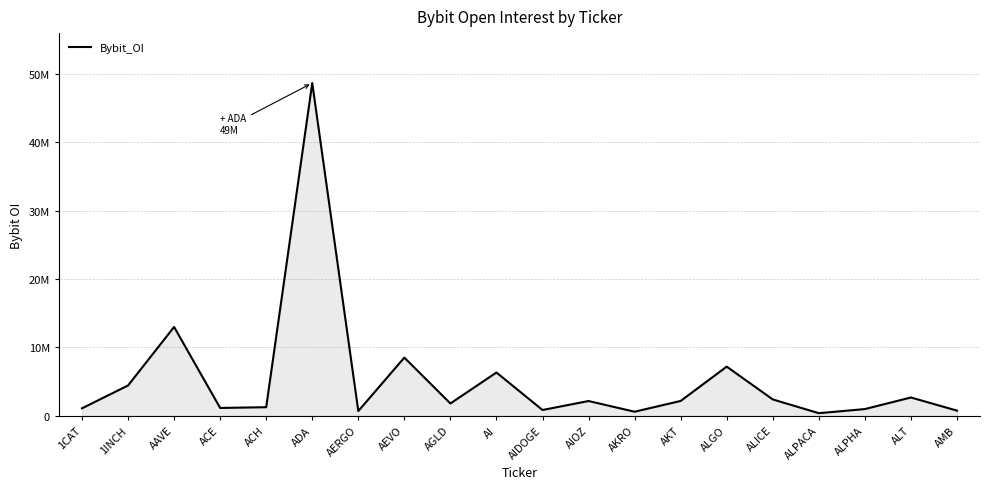

What is the change in value from AAVE to ACE?

-11843826